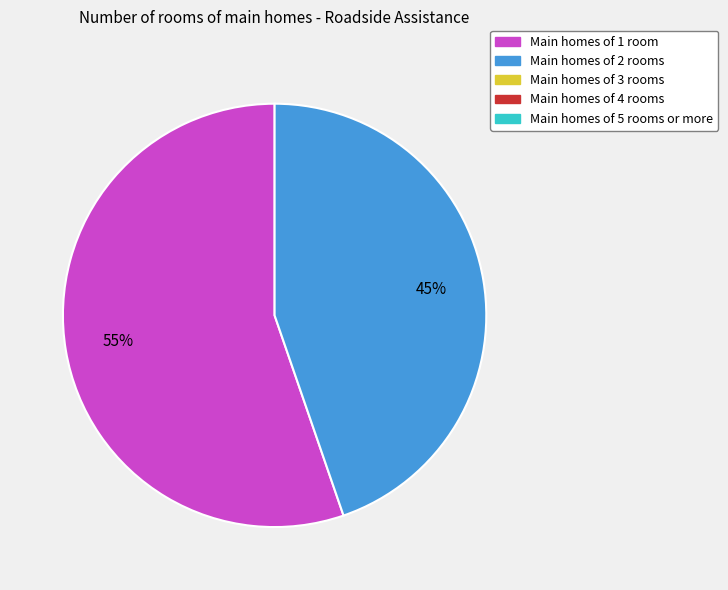

To the nearest percent, what is the average slice percentage?

50%